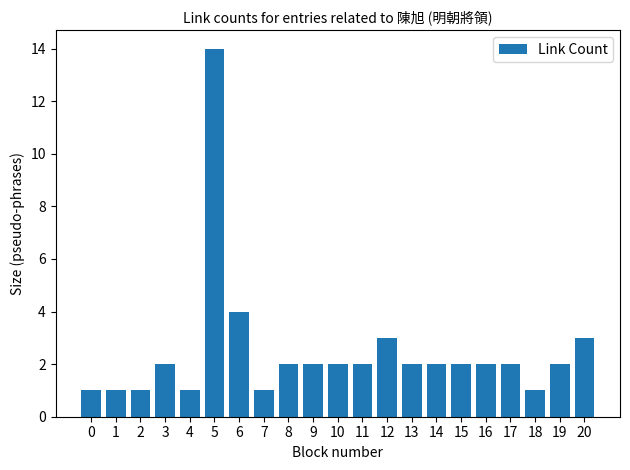

Where is the data nearest to the value 7?

6